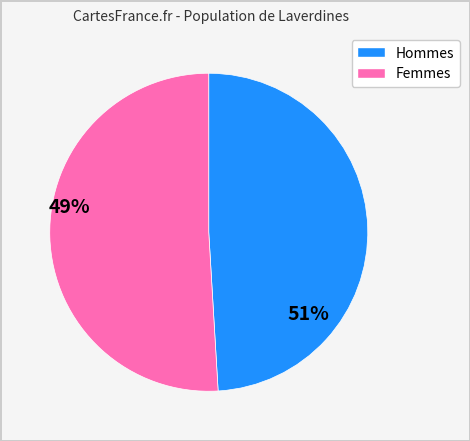

Is there any slice that represents more than half of the pie?

Yes